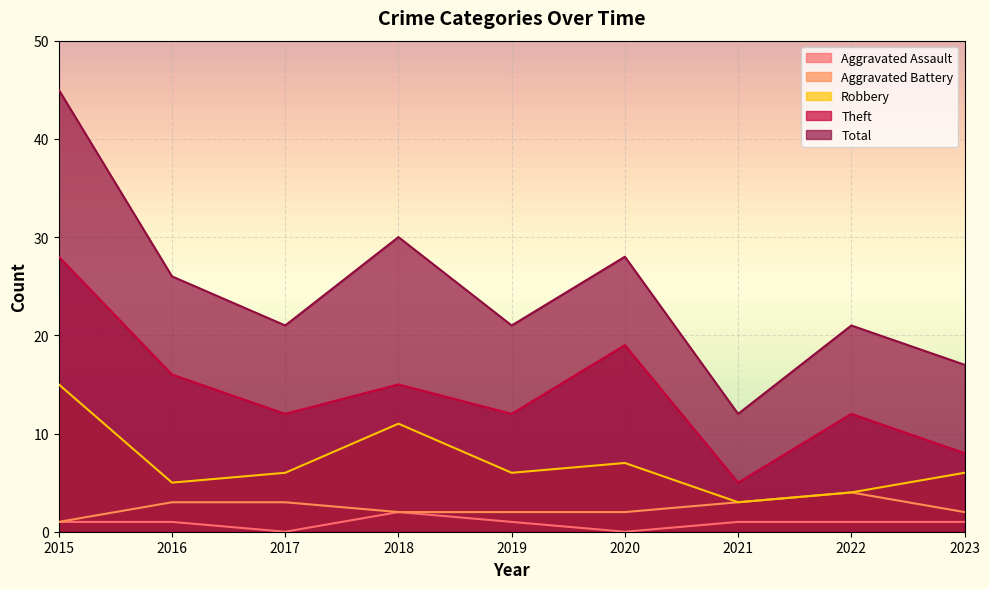

True or false: Total and Robbery intersect in this chart.

False